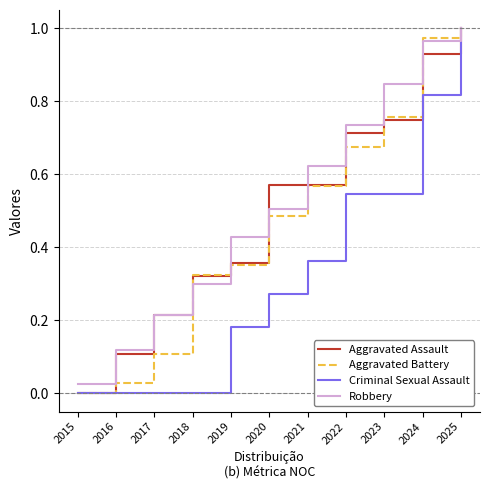

Count the number of data series in this chart.

4